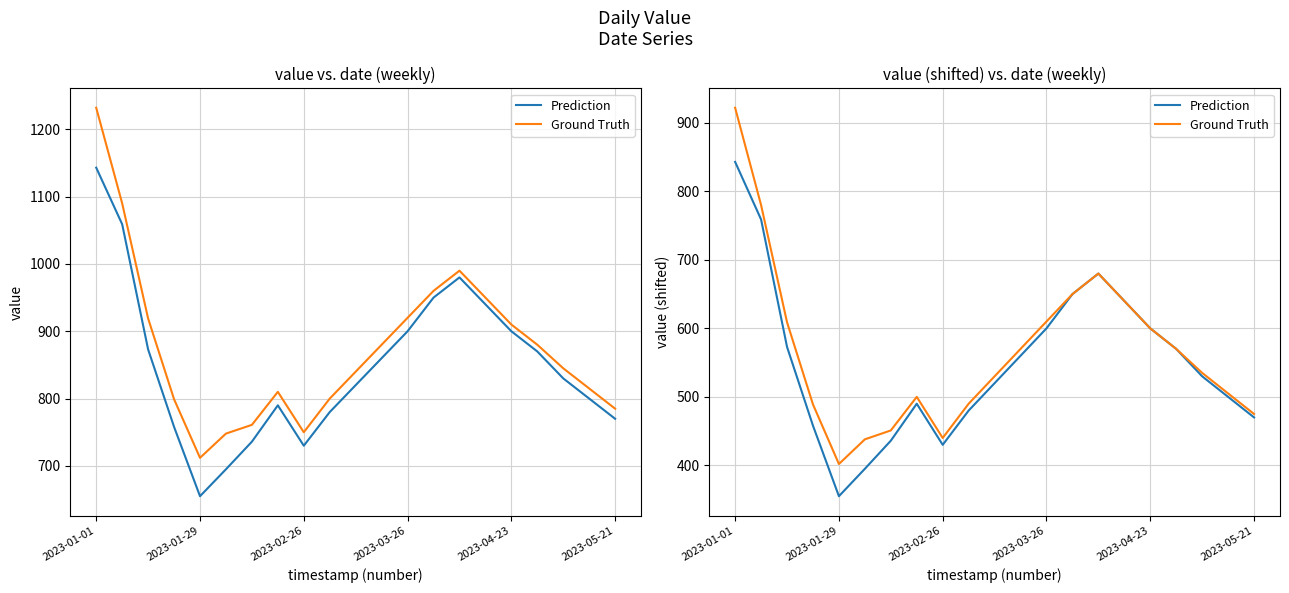

What is the difference between the maximum and second lowest values in the Prediction series?

448